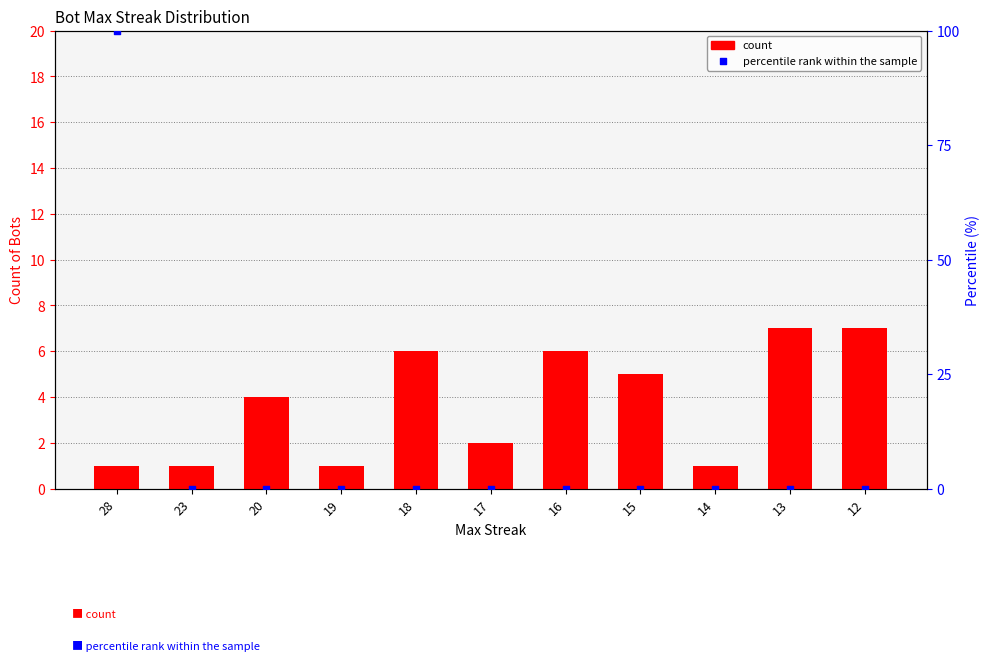

Which series reaches the maximum Y coordinate?

percentile rank within the sample